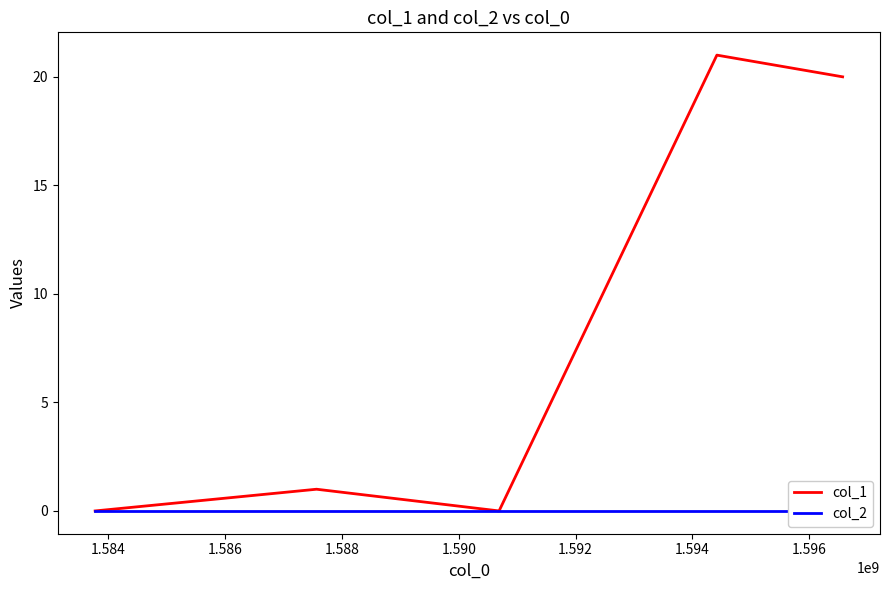

Does the chart have visible grid lines?

No